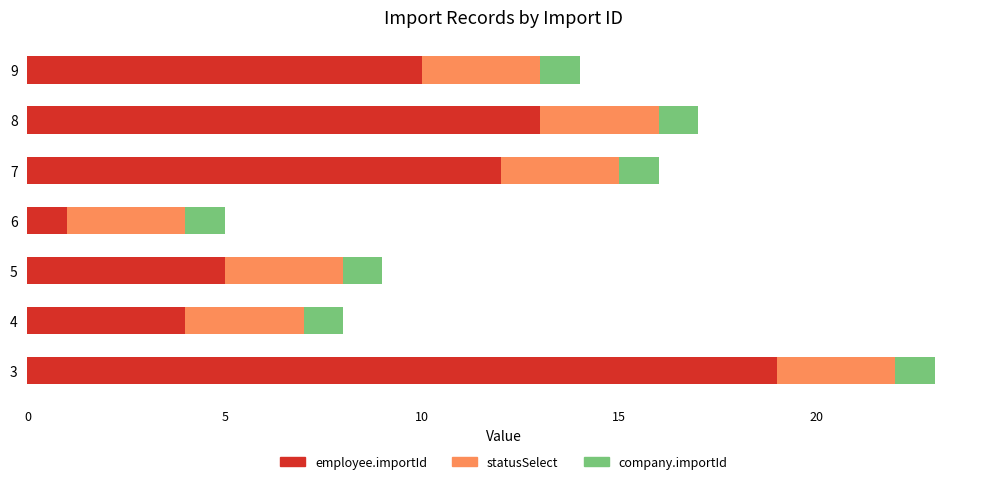

What is the difference between the maximum and minimum values in the employee.importId series?

18